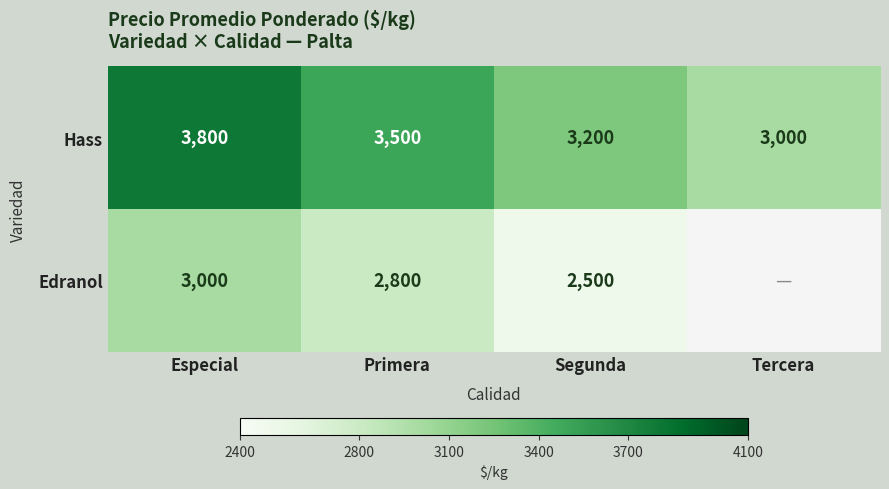

What is the total value across all series at Primera?

6300